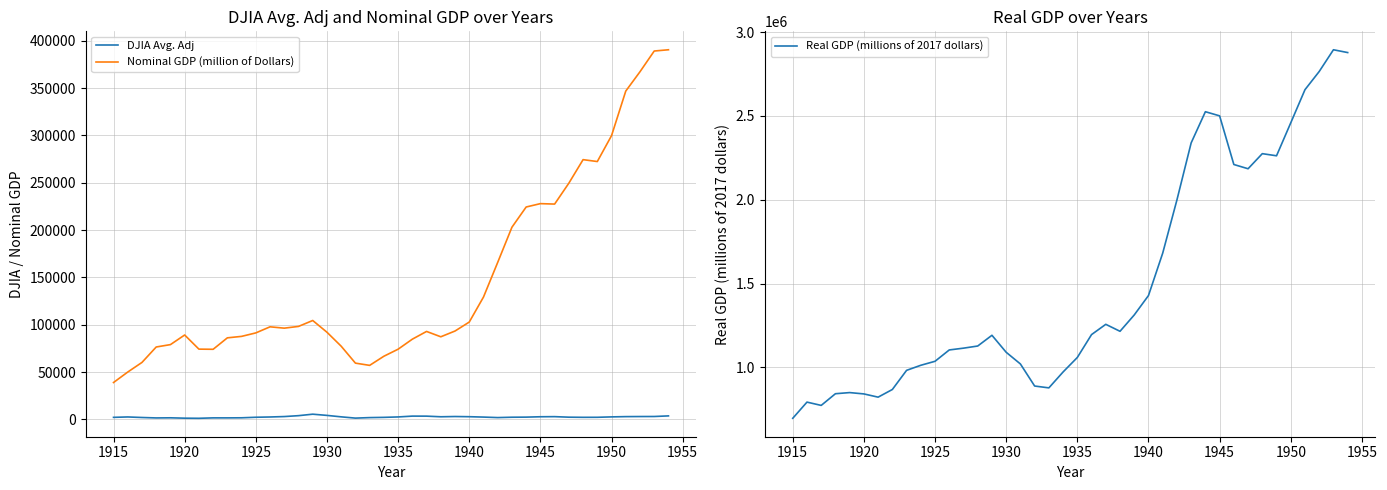

True or false: Nominal GDP (million of Dollars) and DJIA Avg. Adj cross at least once.

False